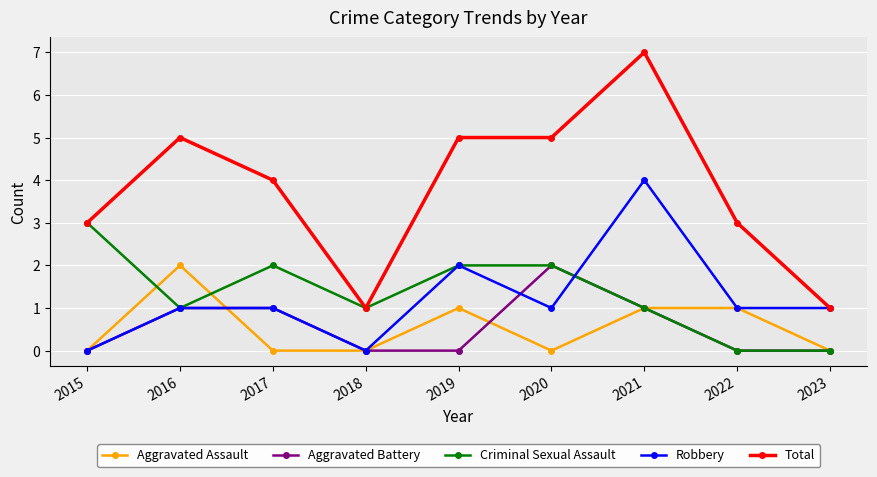

Reading left to right, transcribe all the data shown in this chart.

Aggravated Assault: 0	2	0	0	1	0	1	1	0
Aggravated Battery: 0	1	1	0	0	2	1	0	0
Criminal Sexual Assault: 3	1	2	1	2	2	1	0	0
Robbery: 0	1	1	0	2	1	4	1	1
Total: 3	5	4	1	5	5	7	3	1